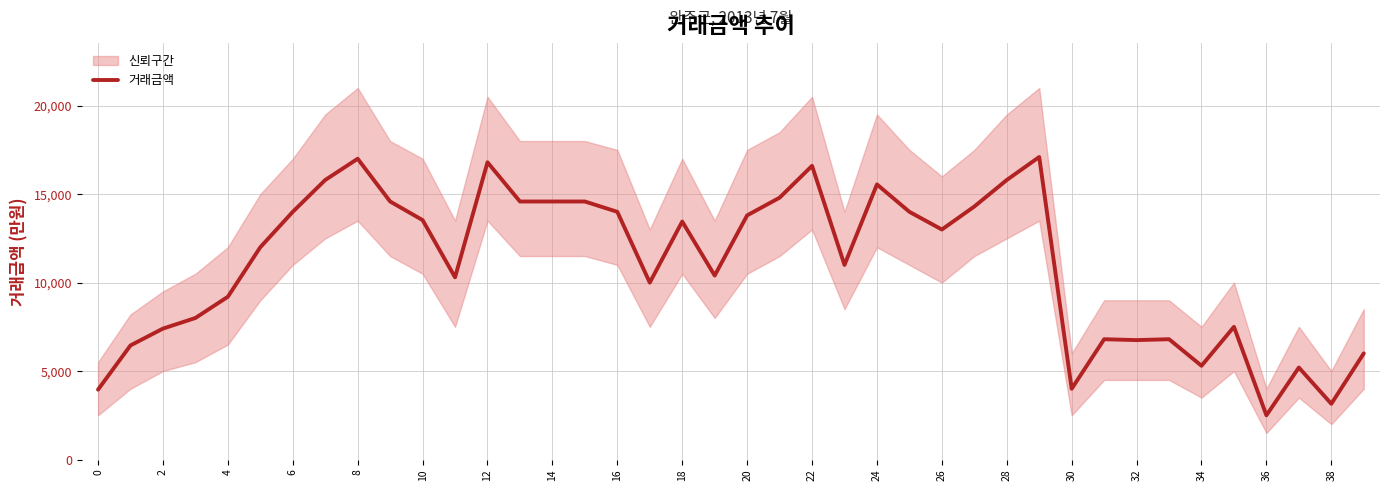

Reading left to right, transcribe all the data shown in this chart.

3950	6450	7400	8000	9200	12000	14000	15800	17000	14584	13534	10300	16800	14584	14584	14584	14000	10000	13450	10400	13800	14800	16600	11000	15550	14000	13000	14300	15800	17100	4000	6800	6750	6800	5300	7500	2500	5200	3150	6000